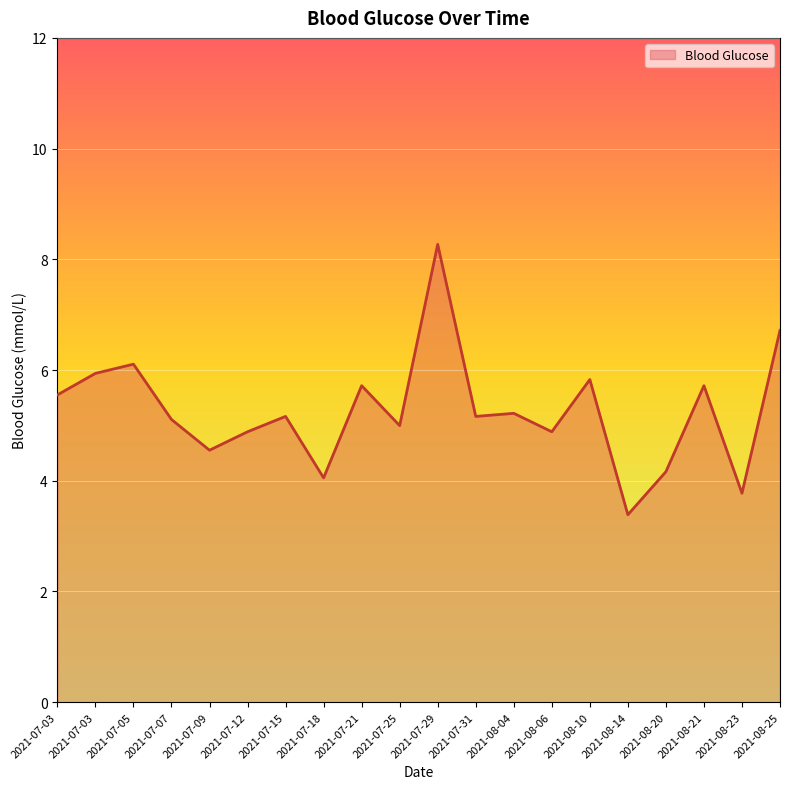

Is this an area chart (filled region under the line)?

Yes